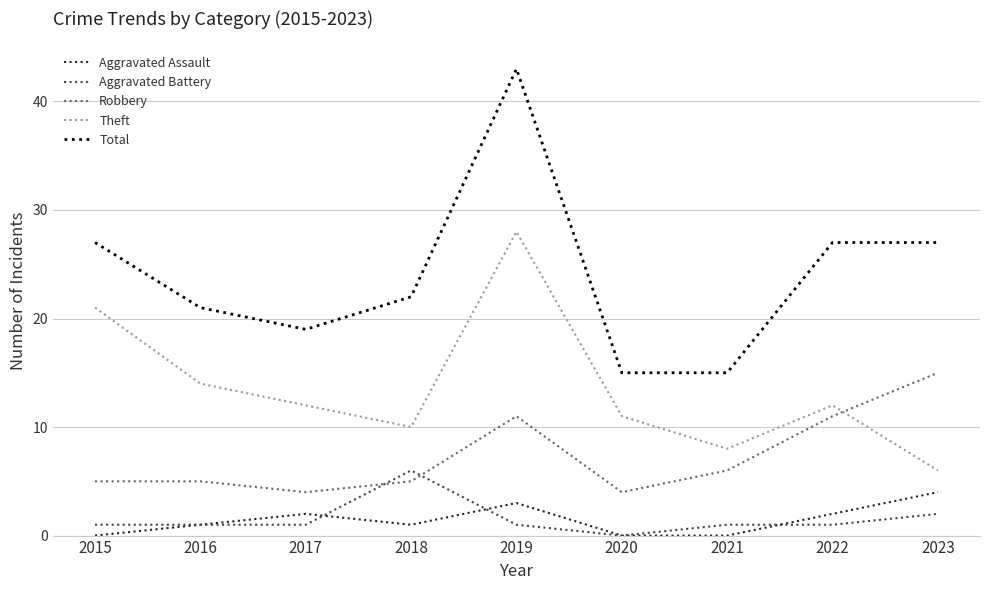

What is the greatest value displayed?

43